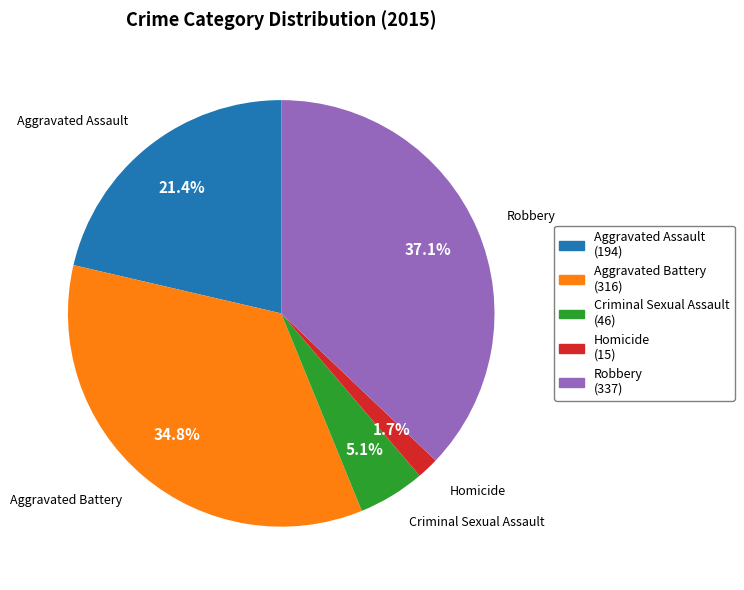

Which category has the biggest portion of the pie?

Robbery